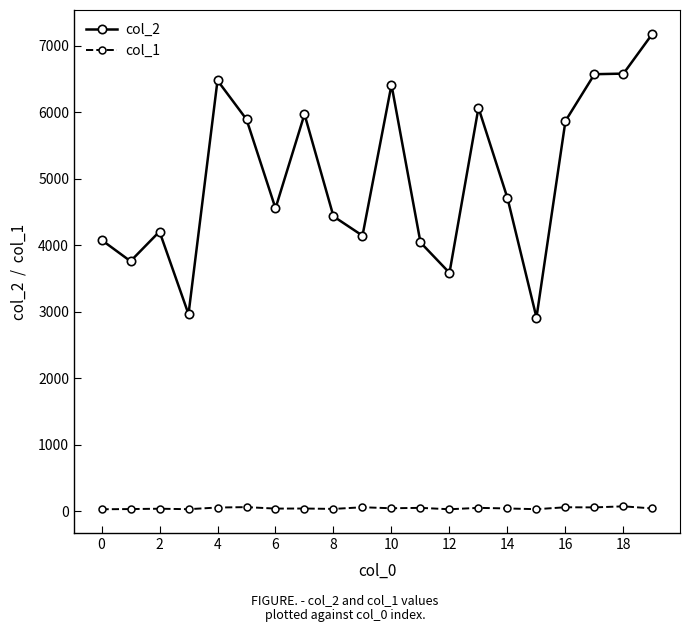

True or false: col_1 has more than 2 points higher than both neighbors.

True